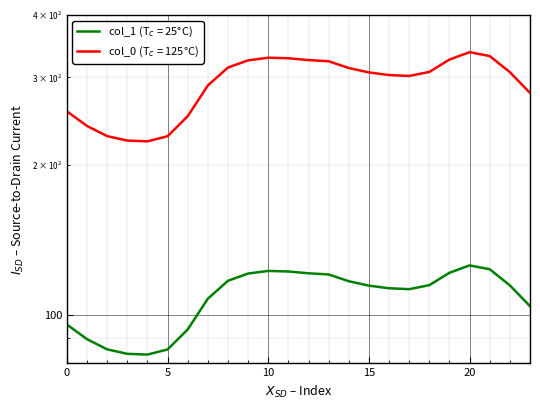

How many values in the col_2 series are below 307?

11